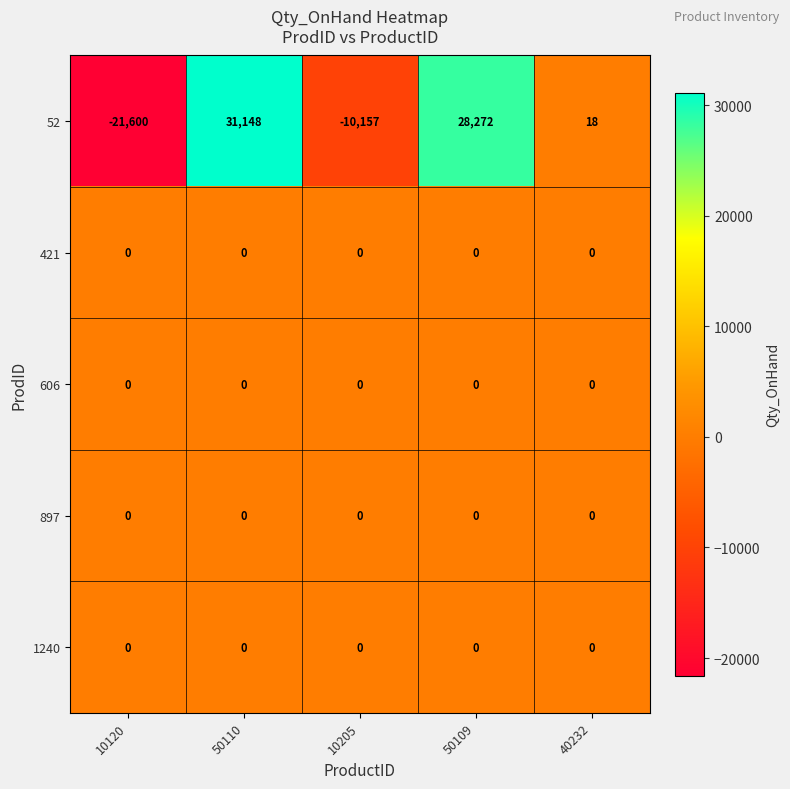

What is the spread (max minus min) of values at 40232?

18